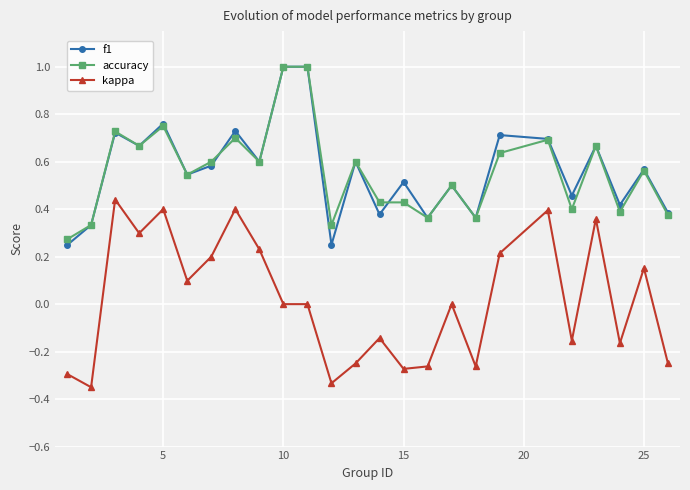

True or false: kappa and accuracy intersect in this chart.

False